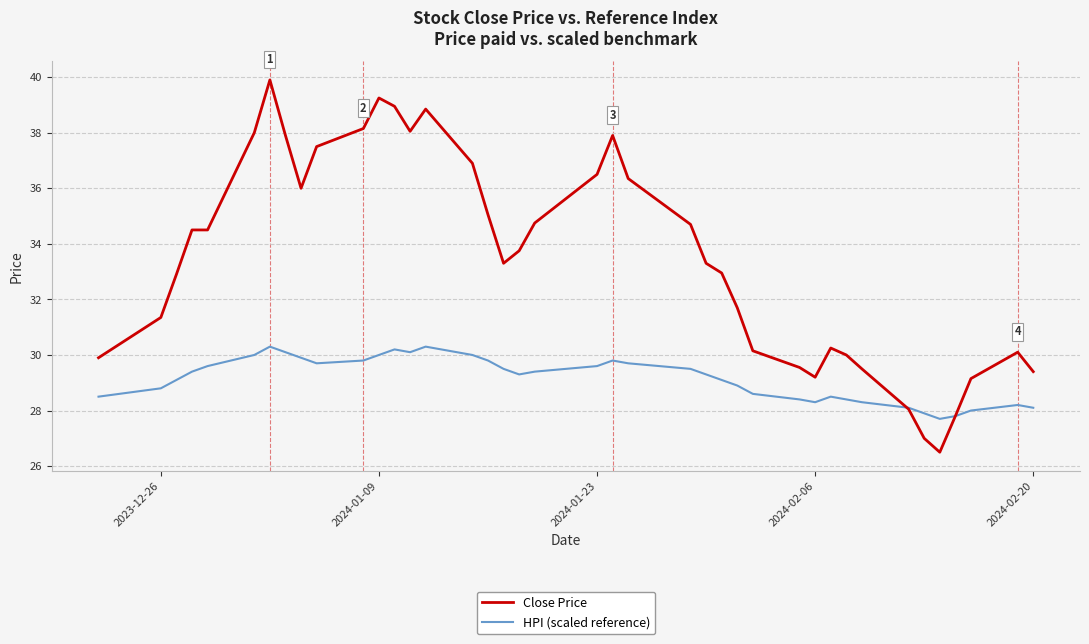

Which series has the largest total across all categories?

Close Price